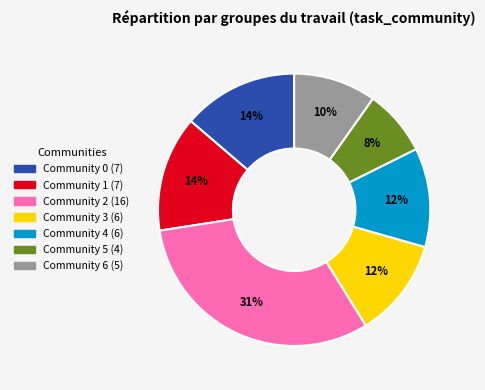

Is there any slice that represents more than half of the pie?

No